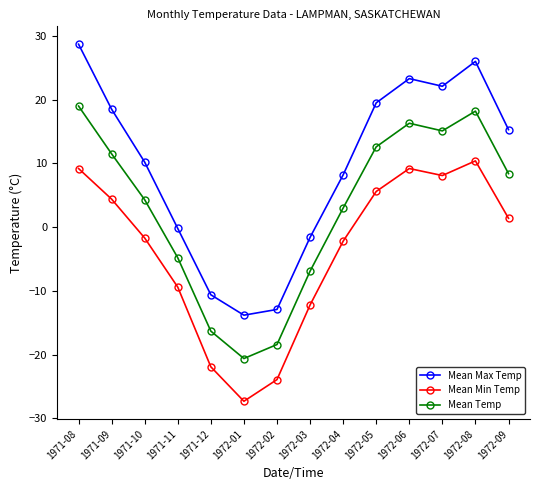

Reading right to left, list all the values displayed in this chart.

Mean Max Temp: 15.3	26.0	22.1	23.3	19.5	8.2	-1.6	-12.9	-13.8	-10.6	-0.2	10.2	18.5	28.7
Mean Min Temp: 1.4	10.4	8.1	9.2	5.6	-2.2	-12.2	-23.9	-27.3	-21.9	-9.4	-1.7	4.4	9.2
Mean Temp: 8.4	18.2	15.1	16.3	12.6	3.0	-6.9	-18.4	-20.6	-16.3	-4.8	4.3	11.5	19.0